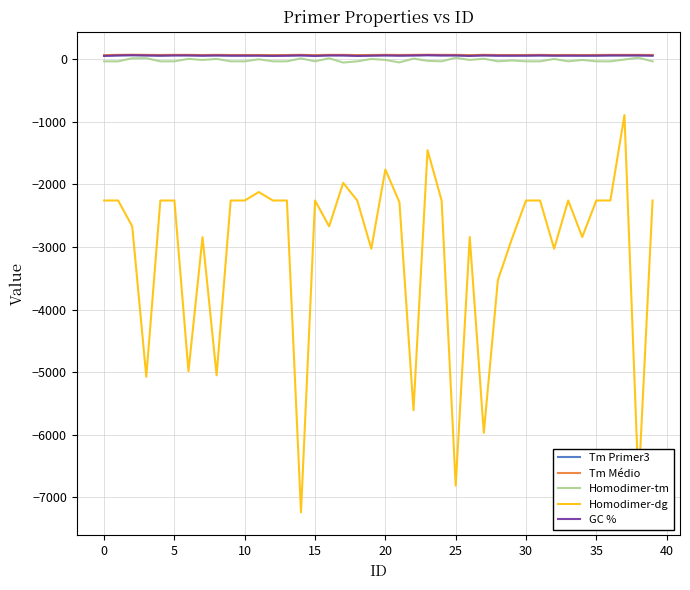

Which series has the largest range (max minus min)?

Homodimer-dg